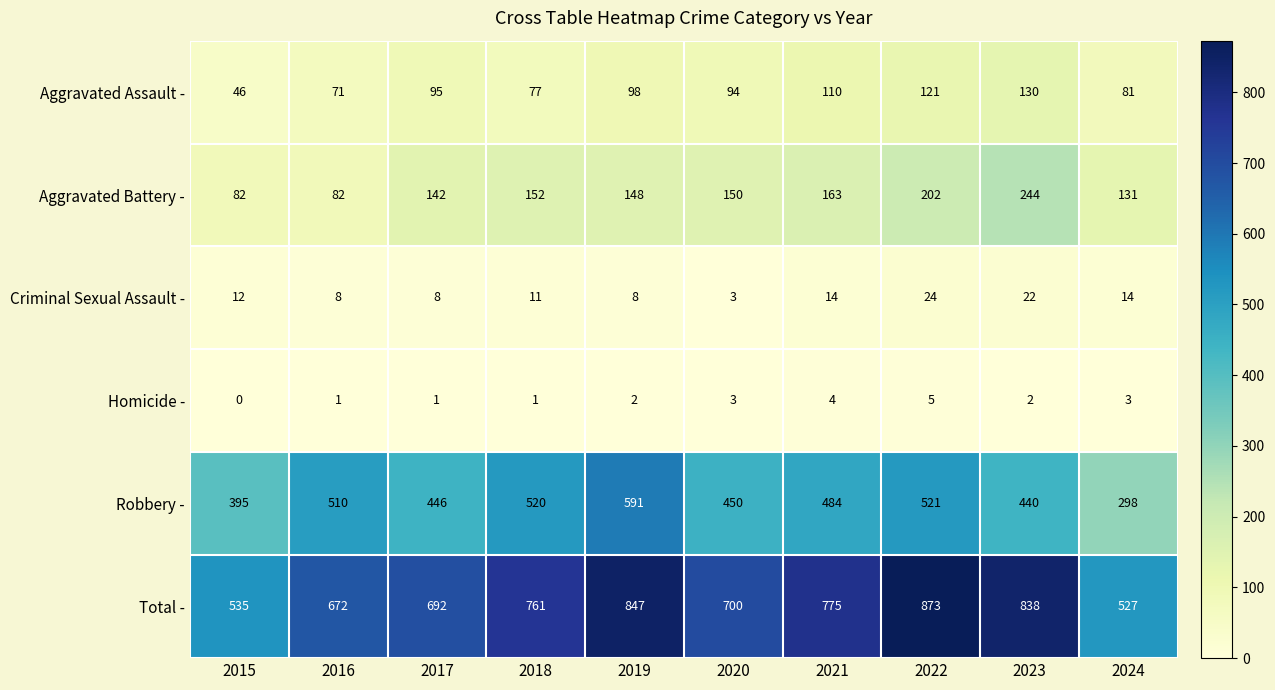

What is the difference between the highest and lowest values at 2021?

771